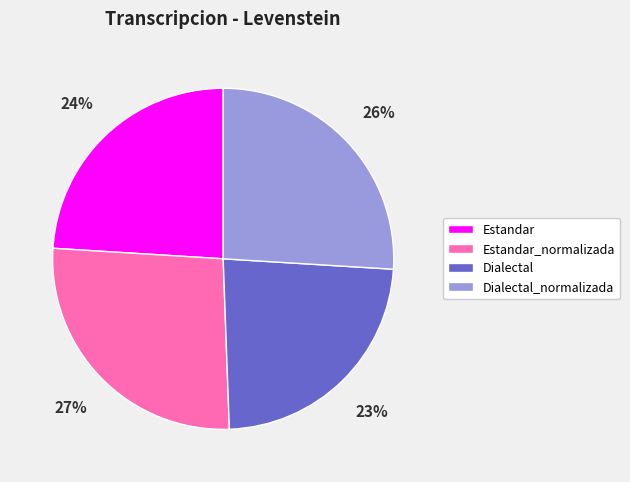

Is it true that Dialectal_normalizada is 26% of the pie?

True